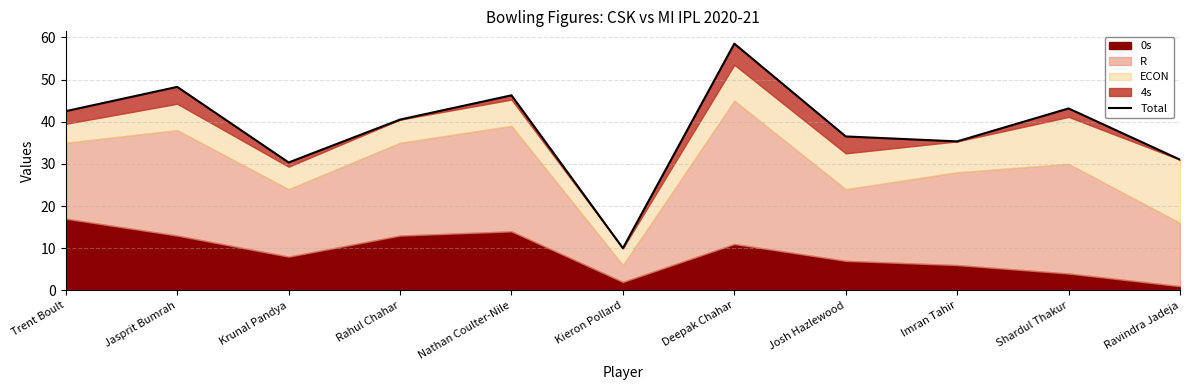

True or false: the data shows 51.8 at Ravindra Jadeja.

False